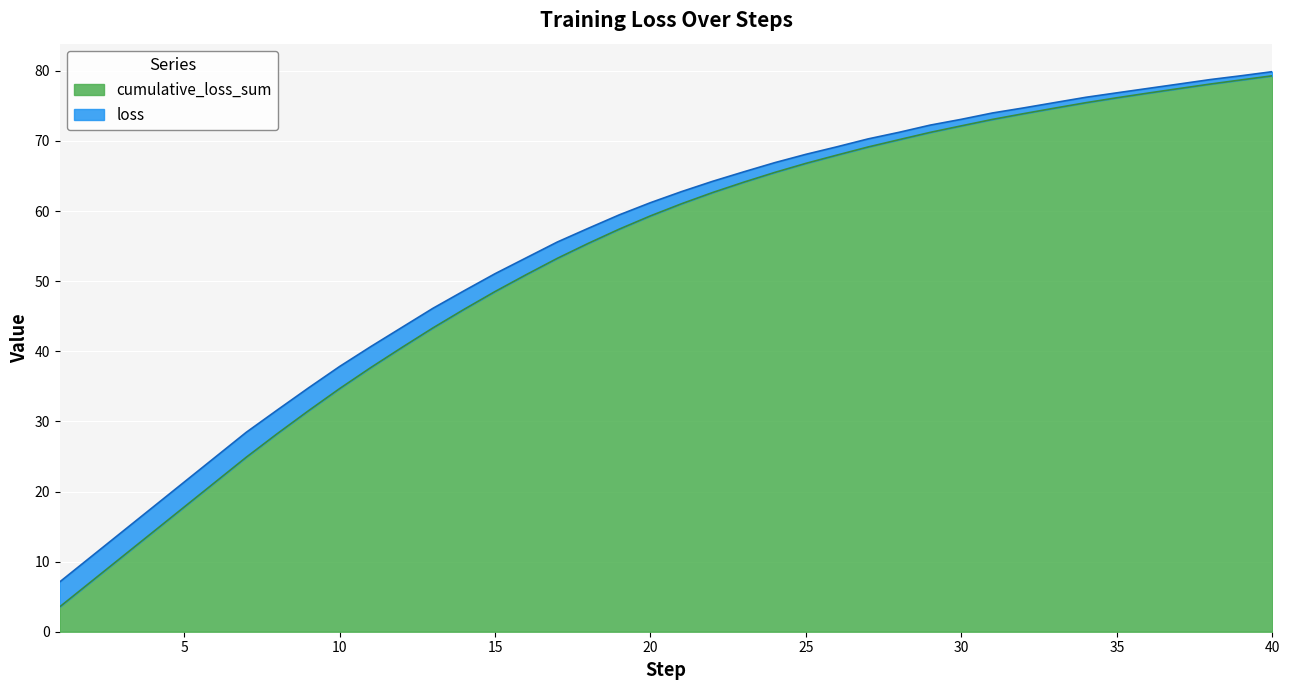

Between 5 and 37, which is larger?

37